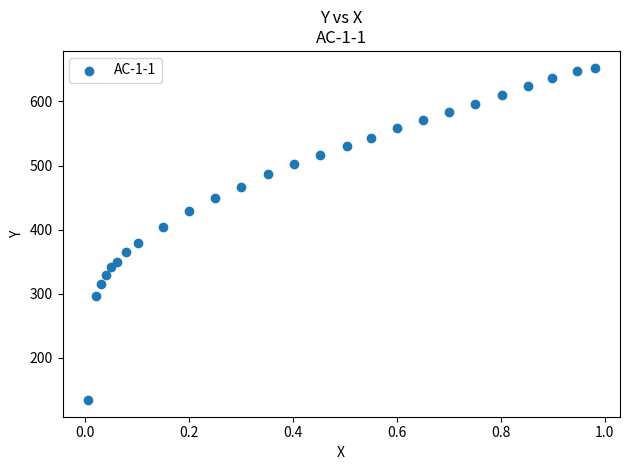

What is the range of Y values (max minus min)?

518.7